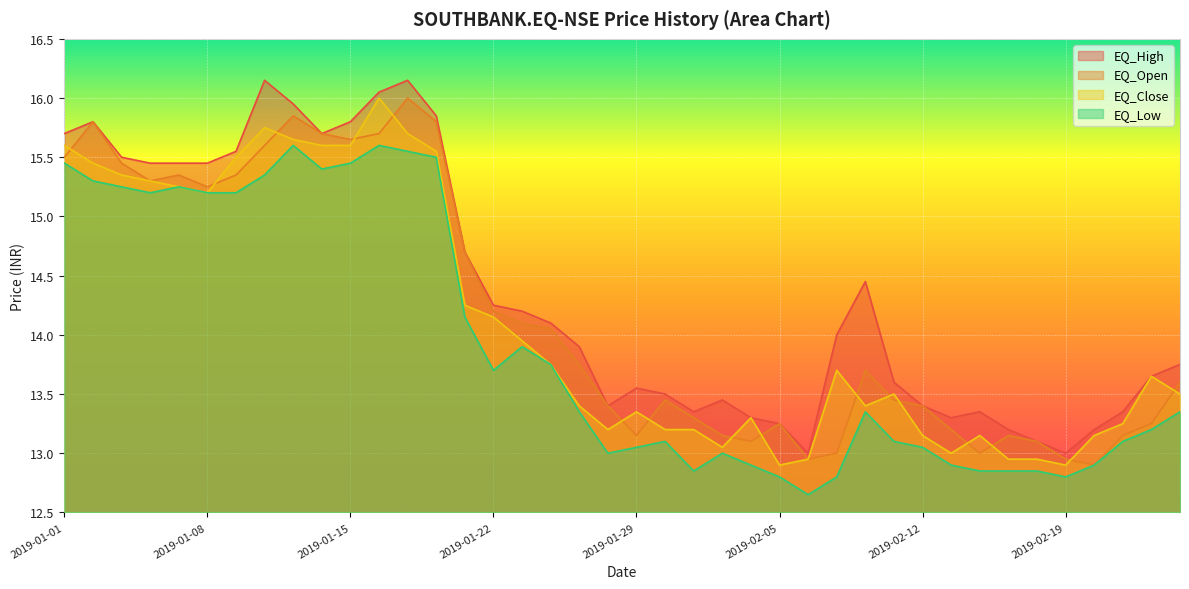

Reading left to right, transcribe all the data shown in this chart.

EQ_High: 2019-01-01=15.7	2019-01-02=15.8	2019-01-03=15.5	2019-01-04=15.4	2019-01-07=15.4	2019-01-08=15.4	2019-01-09=15.6	2019-01-10=16.1	2019-01-11=15.9	2019-01-14=15.7	2019-01-15=15.8	2019-01-16=16.1	2019-01-17=16.1	2019-01-18=15.8	2019-01-21=14.7	2019-01-22=14.2	2019-01-23=14.2	2019-01-24=14.1	2019-01-25=13.9	2019-01-28=13.4	2019-01-29=13.6	2019-01-30=13.5	2019-01-31=13.3	2019-02-01=13.4	2019-02-04=13.3	2019-02-05=13.2	2019-02-06=13.0	2019-02-07=14.0	2019-02-08=14.4	2019-02-11=13.6	2019-02-12=13.4	2019-02-13=13.3	2019-02-14=13.3	2019-02-15=13.2	2019-02-18=13.1	2019-02-19=13.0	2019-02-20=13.2	2019-02-21=13.3	2019-02-22=13.7	2019-02-25=13.8
EQ_Open: 2019-01-01=15.5	2019-01-02=15.8	2019-01-03=15.4	2019-01-04=15.3	2019-01-07=15.3	2019-01-08=15.2	2019-01-09=15.3	2019-01-10=15.6	2019-01-11=15.8	2019-01-14=15.7	2019-01-15=15.7	2019-01-16=15.7	2019-01-17=16.0	2019-01-18=15.8	2019-01-21=14.7	2019-01-22=14.2	2019-01-23=14.1	2019-01-24=14.1	2019-01-25=13.8	2019-01-28=13.4	2019-01-29=13.2	2019-01-30=13.4	2019-01-31=13.3	2019-02-01=13.2	2019-02-04=13.1	2019-02-05=13.2	2019-02-06=12.9	2019-02-07=13.0	2019-02-08=13.7	2019-02-11=13.4	2019-02-12=13.4	2019-02-13=13.2	2019-02-14=13.0	2019-02-15=13.2	2019-02-18=13.1	2019-02-19=12.9	2019-02-20=12.9	2019-02-21=13.2	2019-02-22=13.2	2019-02-25=13.6
EQ_Close: 2019-01-01=15.6	2019-01-02=15.4	2019-01-03=15.3	2019-01-04=15.3	2019-01-07=15.2	2019-01-08=15.2	2019-01-09=15.5	2019-01-10=15.8	2019-01-11=15.7	2019-01-14=15.6	2019-01-15=15.6	2019-01-16=16.0	2019-01-17=15.7	2019-01-18=15.6	2019-01-21=14.2	2019-01-22=14.2	2019-01-23=13.9	2019-01-24=13.8	2019-01-25=13.4	2019-01-28=13.2	2019-01-29=13.3	2019-01-30=13.2	2019-01-31=13.2	2019-02-01=13.1	2019-02-04=13.3	2019-02-05=12.9	2019-02-06=12.9	2019-02-07=13.7	2019-02-08=13.4	2019-02-11=13.5	2019-02-12=13.2	2019-02-13=13.0	2019-02-14=13.2	2019-02-15=12.9	2019-02-18=12.9	2019-02-19=12.9	2019-02-20=13.2	2019-02-21=13.2	2019-02-22=13.7	2019-02-25=13.5
EQ_Low: 2019-01-01=15.4	2019-01-02=15.3	2019-01-03=15.2	2019-01-04=15.2	2019-01-07=15.2	2019-01-08=15.2	2019-01-09=15.2	2019-01-10=15.3	2019-01-11=15.6	2019-01-14=15.4	2019-01-15=15.4	2019-01-16=15.6	2019-01-17=15.6	2019-01-18=15.5	2019-01-21=14.2	2019-01-22=13.7	2019-01-23=13.9	2019-01-24=13.8	2019-01-25=13.3	2019-01-28=13.0	2019-01-29=13.1	2019-01-30=13.1	2019-01-31=12.8	2019-02-01=13.0	2019-02-04=12.9	2019-02-05=12.8	2019-02-06=12.7	2019-02-07=12.8	2019-02-08=13.3	2019-02-11=13.1	2019-02-12=13.1	2019-02-13=12.9	2019-02-14=12.8	2019-02-15=12.8	2019-02-18=12.8	2019-02-19=12.8	2019-02-20=12.9	2019-02-21=13.1	2019-02-22=13.2	2019-02-25=13.3